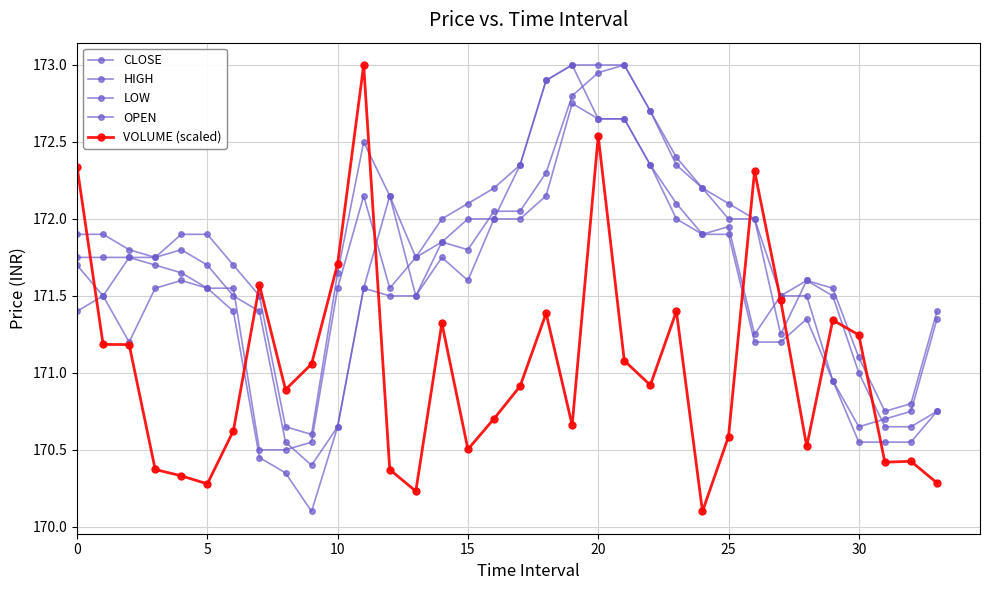

How many data points in LOW are above 171?

25